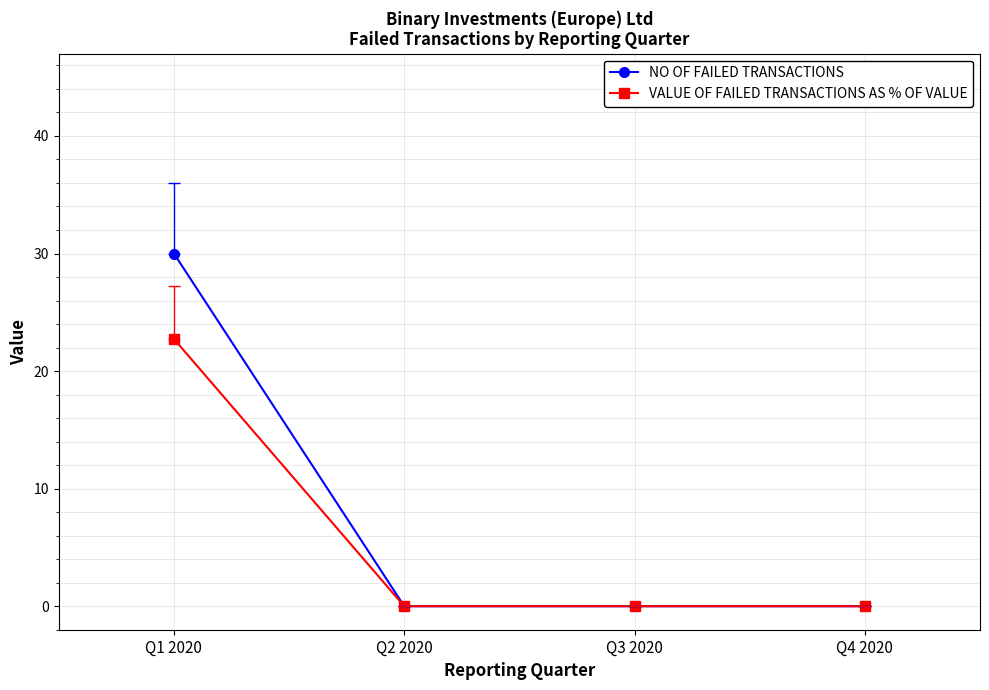

What is the total value across all series at Q1 2020?

52.7